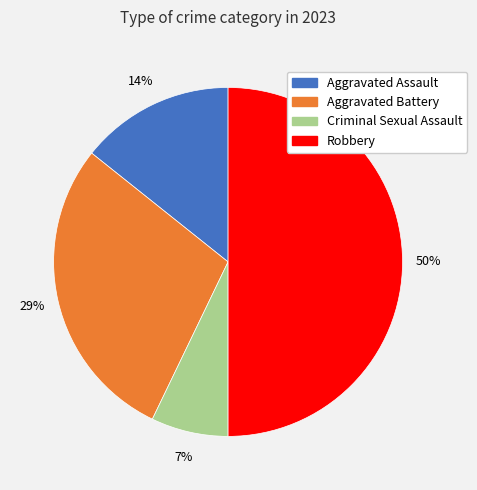

Which has a higher value, Criminal Sexual Assault or Aggravated Assault?

Aggravated Assault